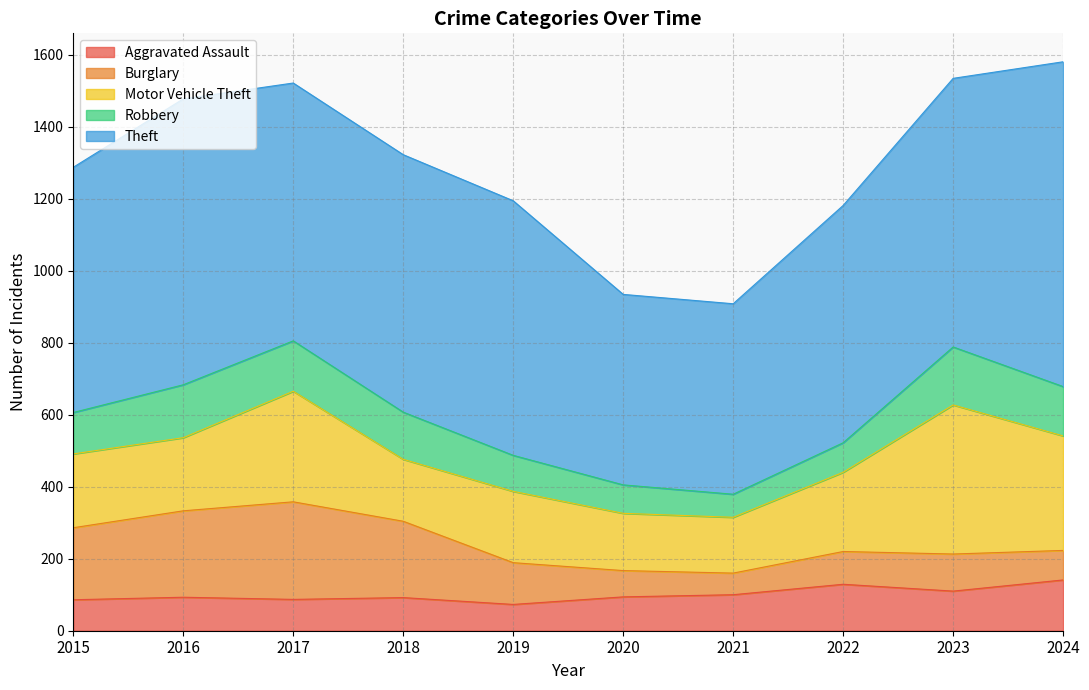

Is it true that Motor Vehicle Theft equals 116 at 2018?

False